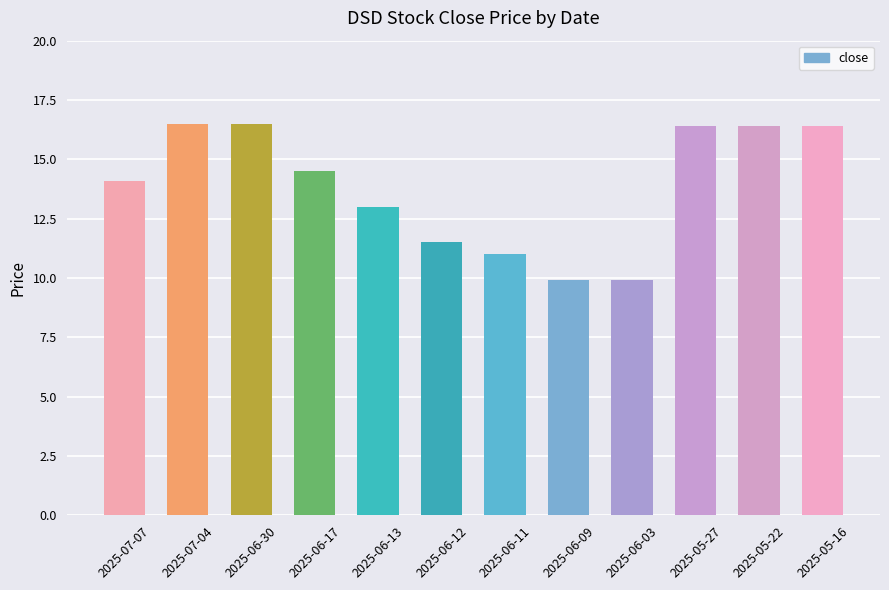

Approximately how many times larger is the value at 2025-05-27 compared to 2025-06-09?

1.7